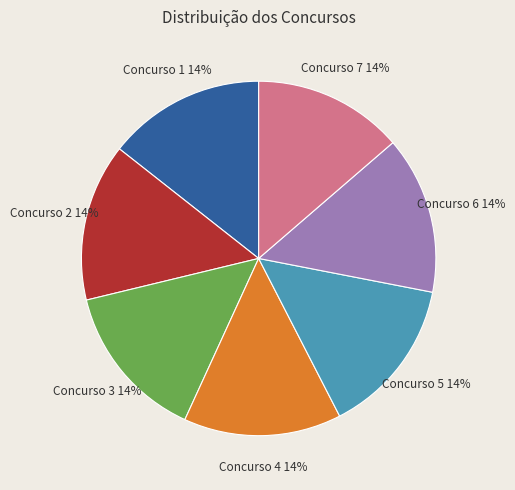

Is there any slice that represents more than half of the pie?

No